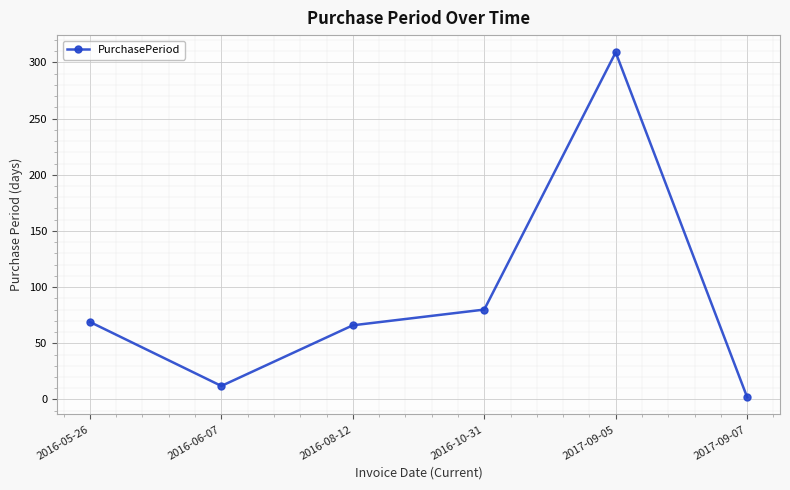

Reading left to right, extract all data points from this chart.

2016-05-26=69	2016-06-07=12	2016-08-12=66	2016-10-31=80	2017-09-05=309	2017-09-07=2